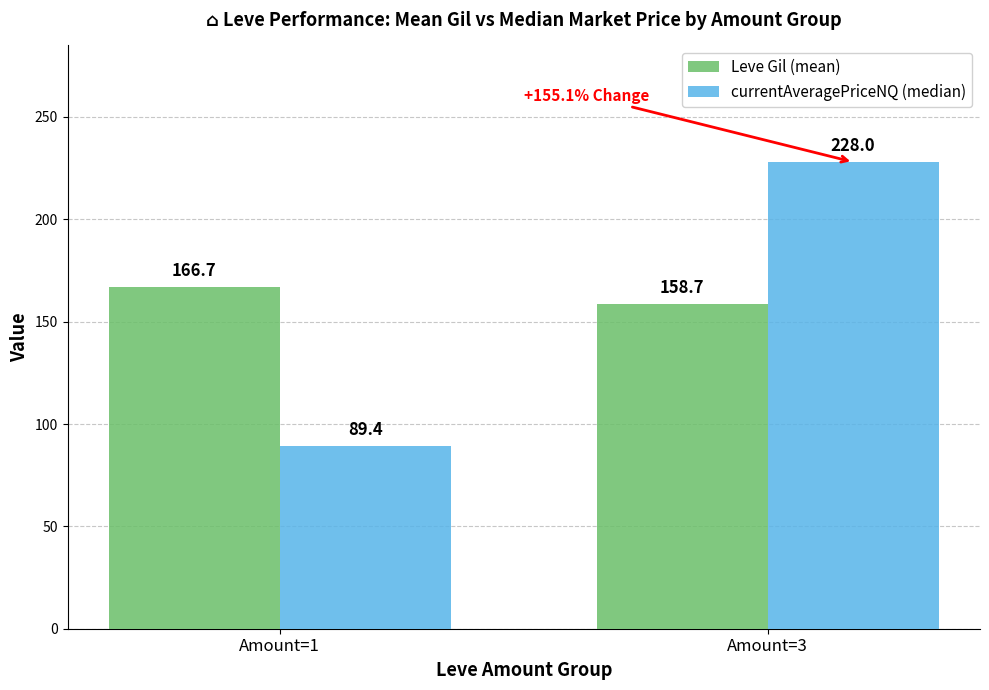

What is the maximum value shown in the chart?

228.0